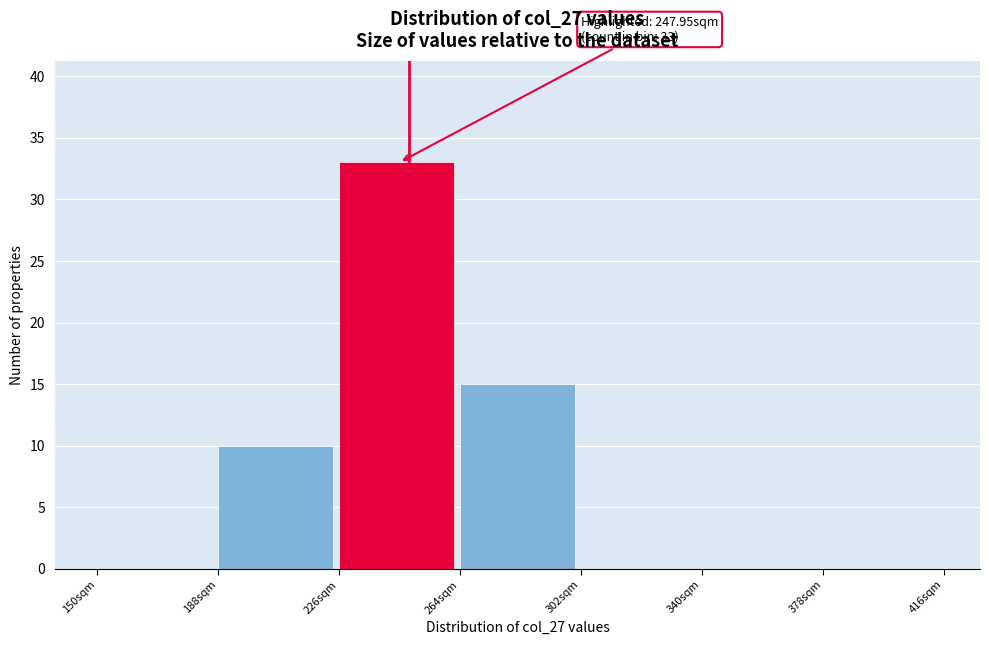

Which range on the x-axis has the tallest bar?

226 to 264